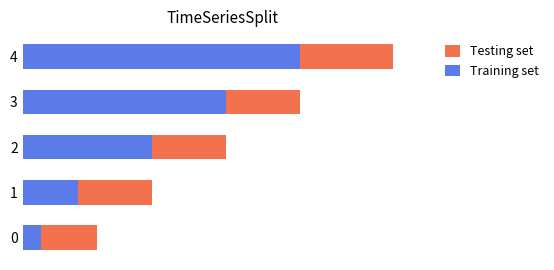

At which category is the sum across all series the highest?

4